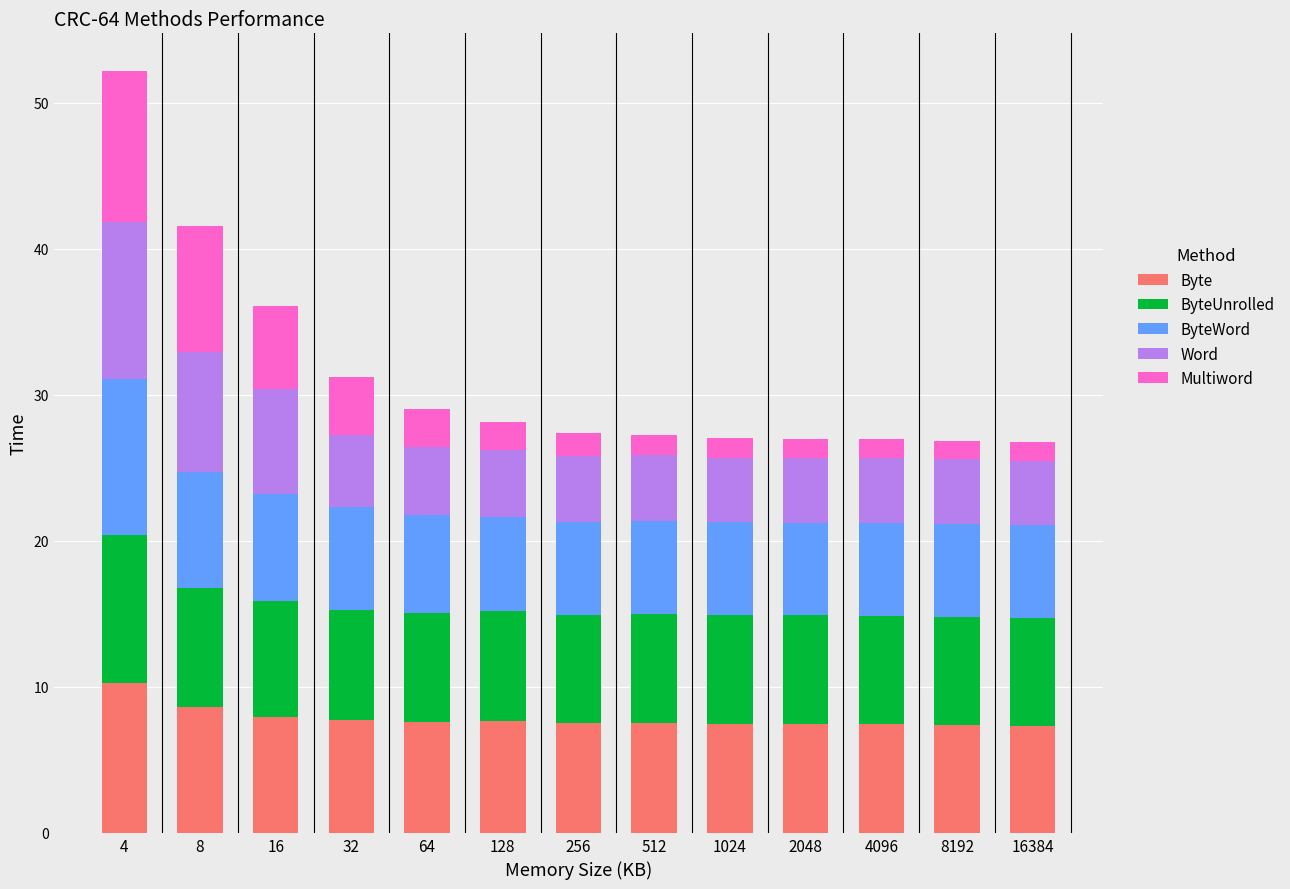

The value of Byte at 2048 is 7.4. True or false?

True